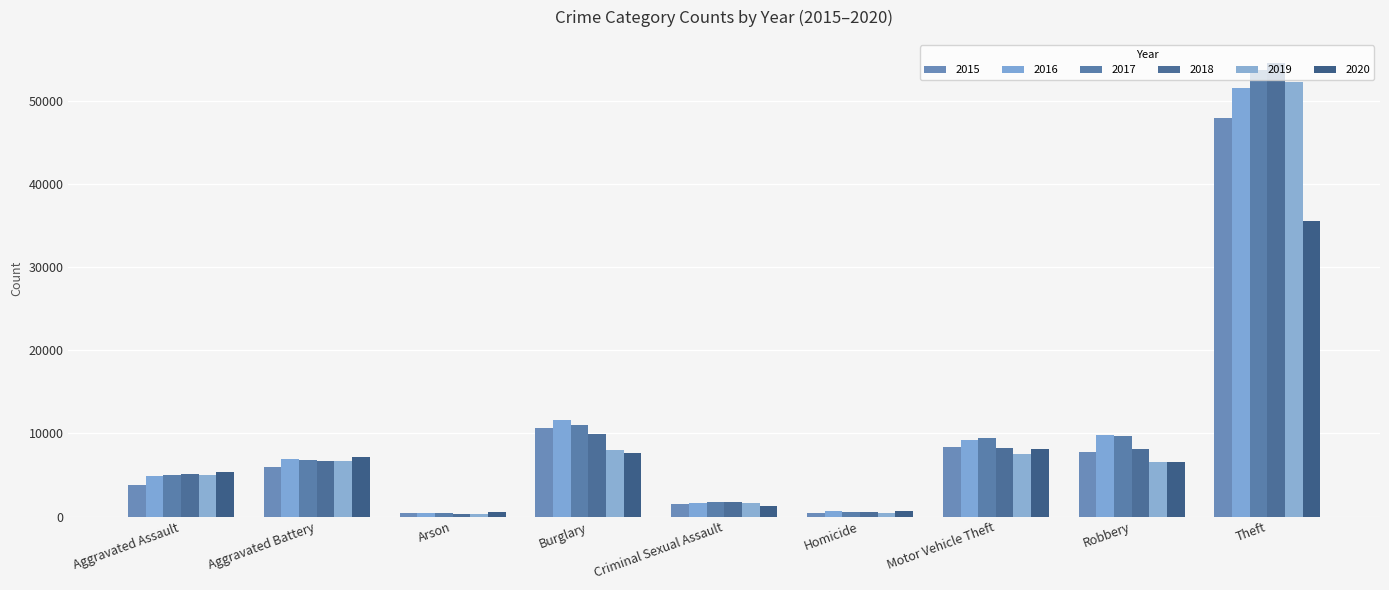

Reading left to right, what are all the values shown in this chart?

2015: Aggravated Assault=3817	Aggravated Battery=6007	Arson=378	Burglary=10631	Criminal Sexual Assault=1466	Homicide=425	Motor Vehicle Theft=8332	Robbery=7812	Theft=47942
2016: Aggravated Assault=4880	Aggravated Battery=6981	Arson=446	Burglary=11658	Criminal Sexual Assault=1610	Homicide=652	Motor Vehicle Theft=9199	Robbery=9759	Theft=51625
2017: Aggravated Assault=4966	Aggravated Battery=6764	Arson=388	Burglary=10973	Criminal Sexual Assault=1696	Homicide=596	Motor Vehicle Theft=9397	Robbery=9714	Theft=53783
2018: Aggravated Assault=5136	Aggravated Battery=6652	Arson=315	Burglary=9893	Criminal Sexual Assault=1706	Homicide=500	Motor Vehicle Theft=8278	Robbery=8080	Theft=54648
2019: Aggravated Assault=4979	Aggravated Battery=6690	Arson=304	Burglary=8052	Criminal Sexual Assault=1641	Homicide=432	Motor Vehicle Theft=7540	Robbery=6608	Theft=52343
2020: Aggravated Assault=5337	Aggravated Battery=7208	Arson=502	Burglary=7611	Criminal Sexual Assault=1266	Homicide=669	Motor Vehicle Theft=8143	Robbery=6563	Theft=35541